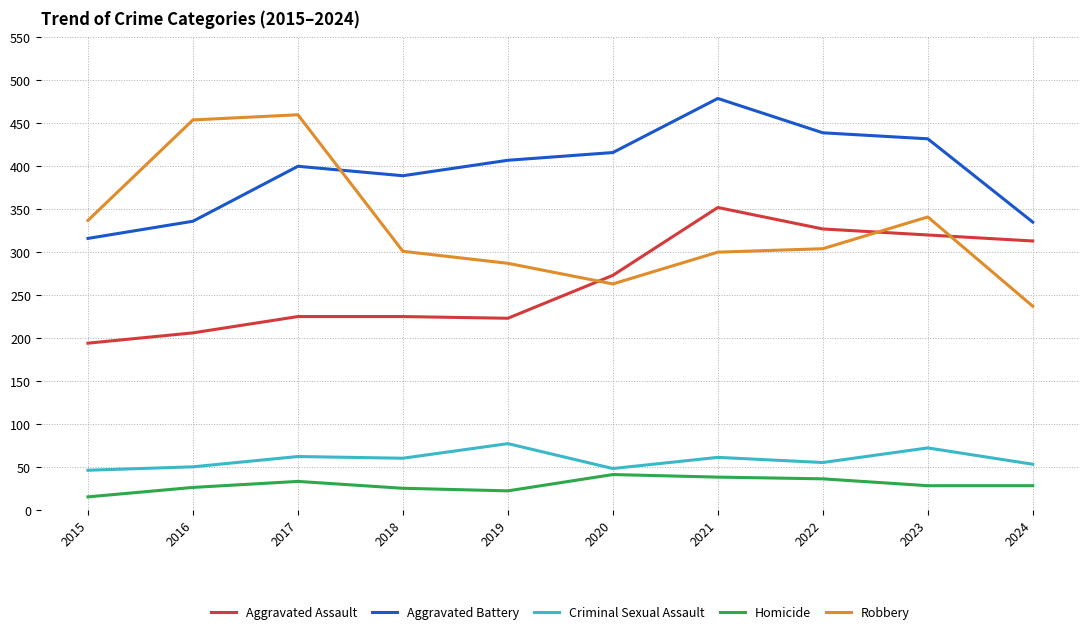

Is it true that Criminal Sexual Assault equals 60 at 2018?

True